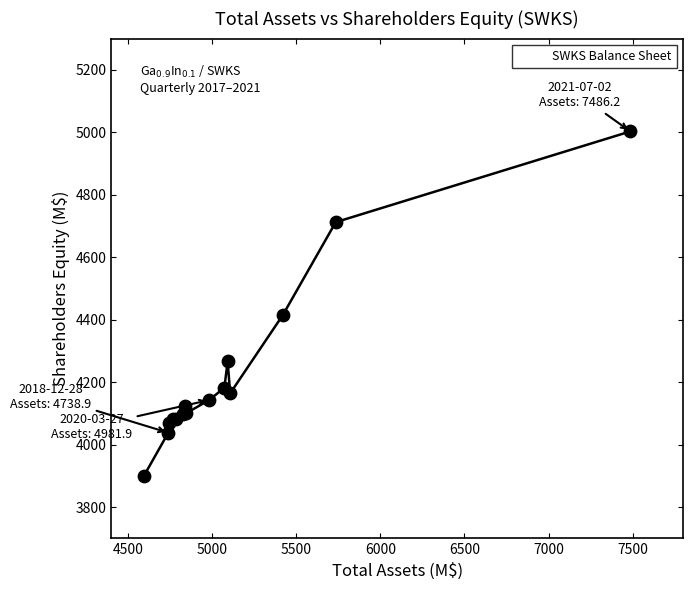

What Y value in the scatter plot is closest to 4451?

4414.9